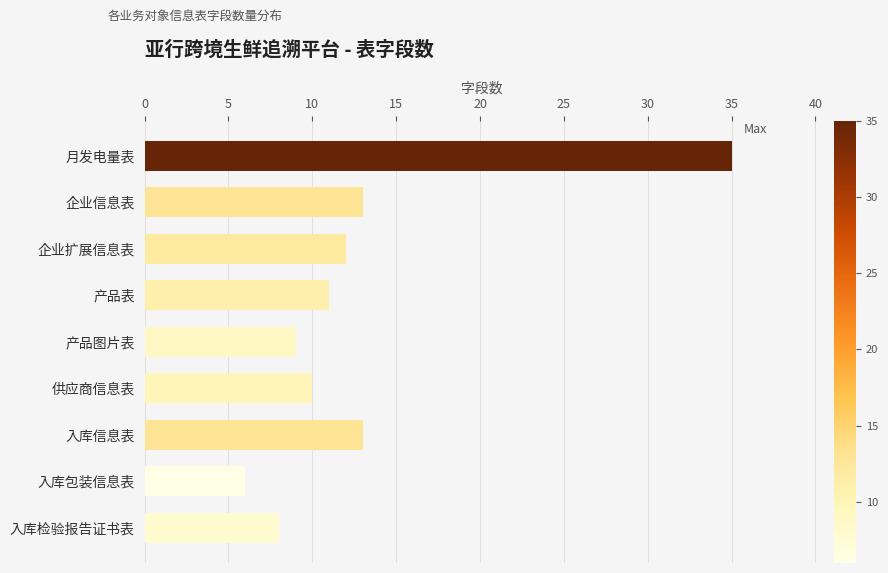

What is the approximate value at 入库信息表, to the nearest 5?

15